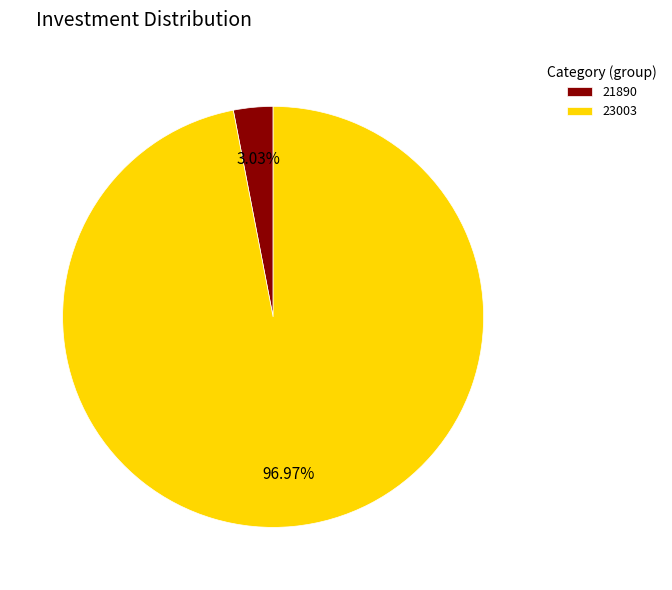

Rank the categories by value from lowest to highest.

21890, 23003